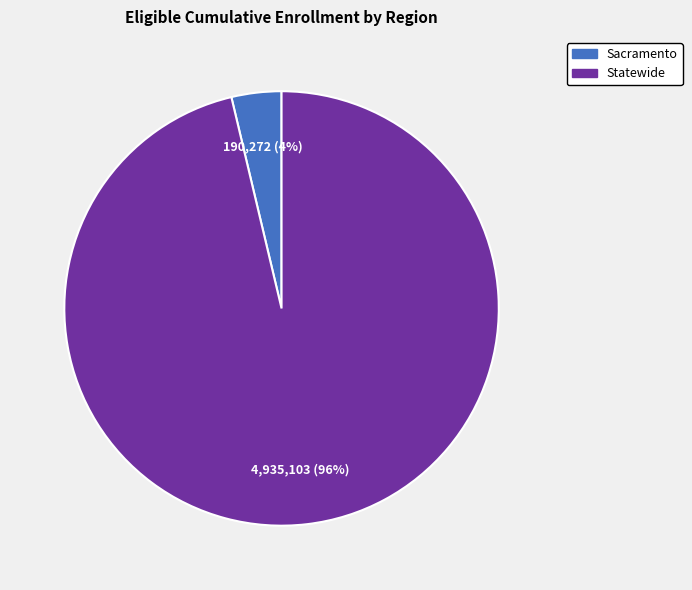

Between Statewide and Sacramento, which is larger?

Statewide